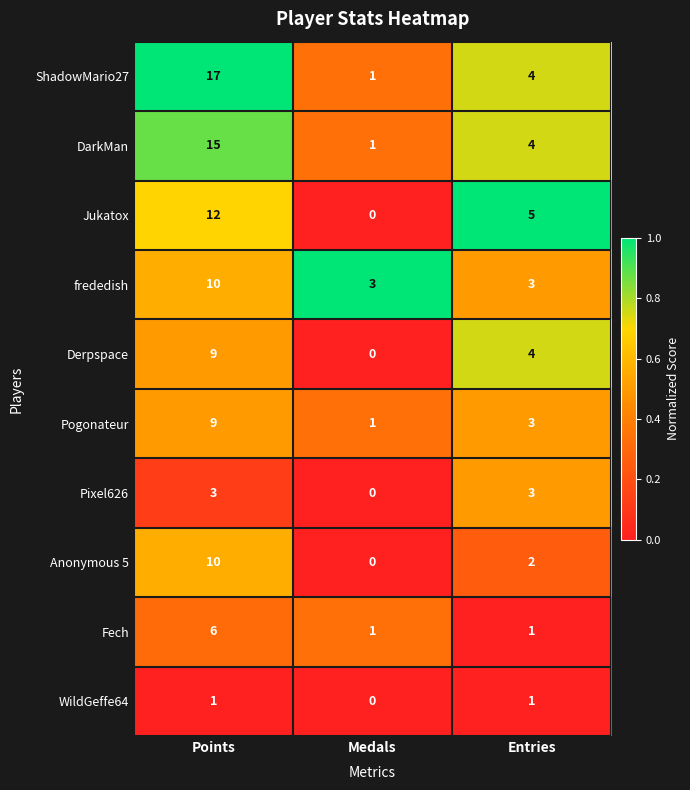

How many values in the Pixel626 series are below 3?

1